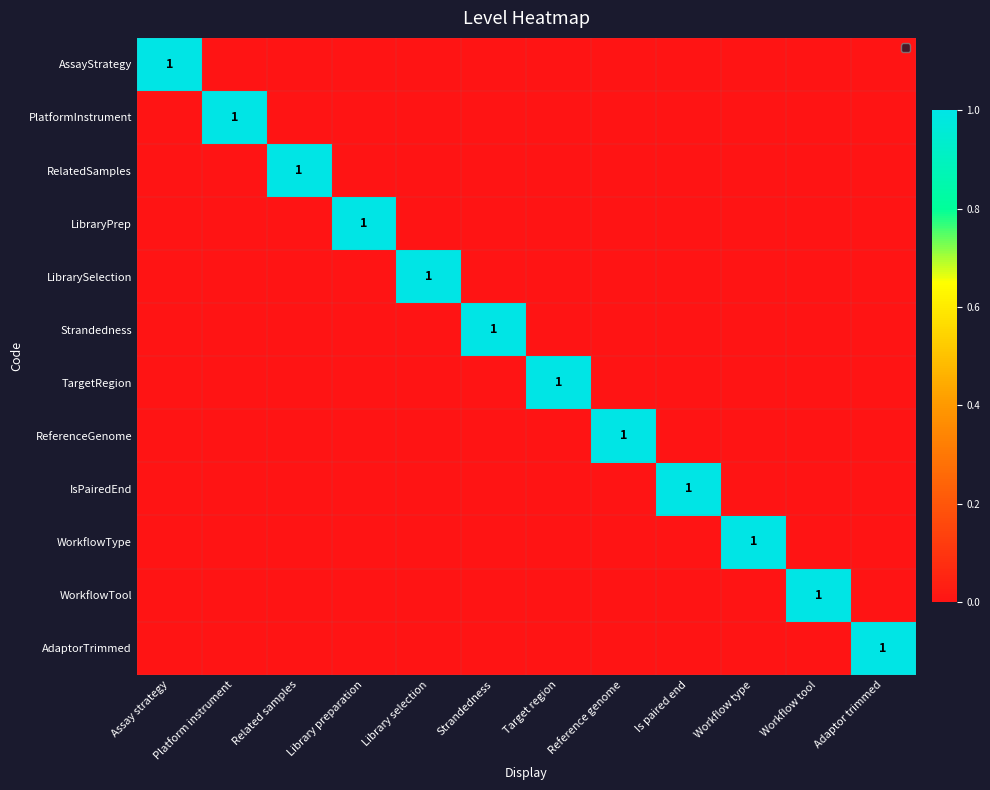

Is it true that PlatformInstrument equals 1 at Platform instrument?

True